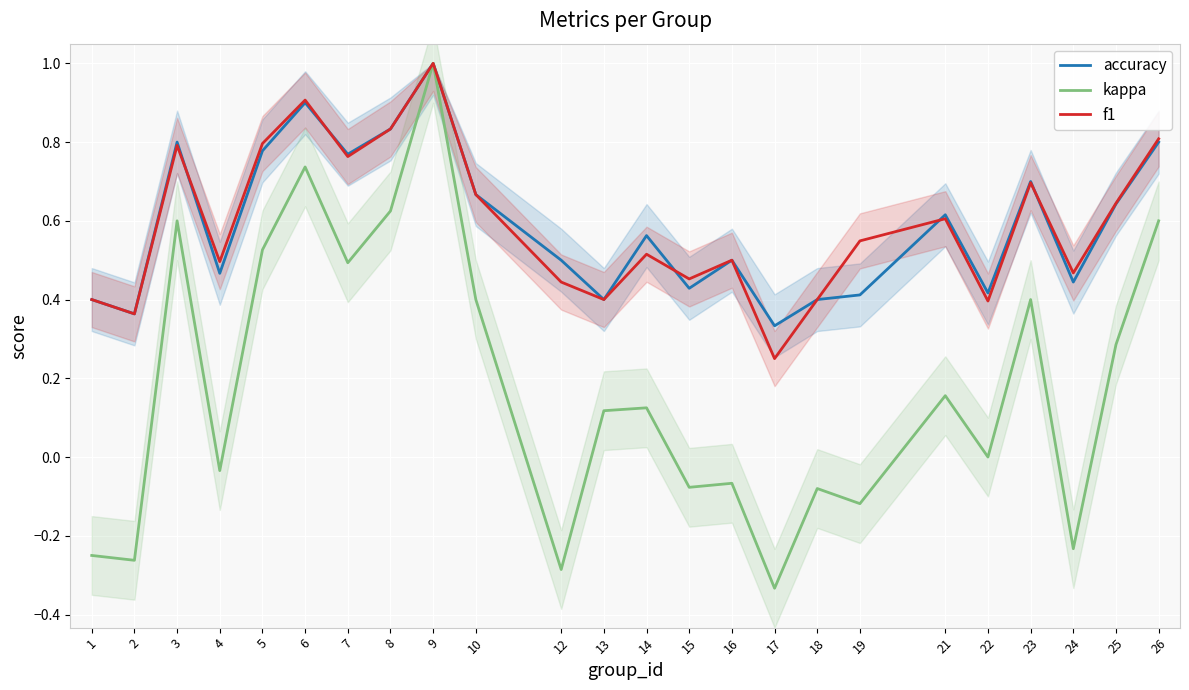

How many interior local peaks does the kappa series have?

8